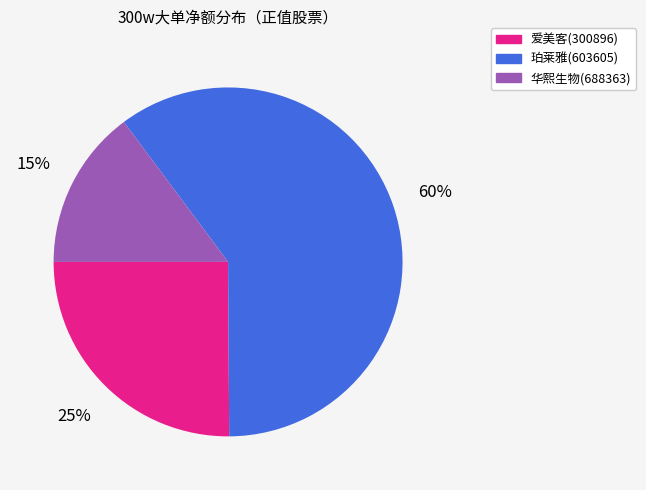

Is it true that 爱美客(300896) is 25% of the pie?

True